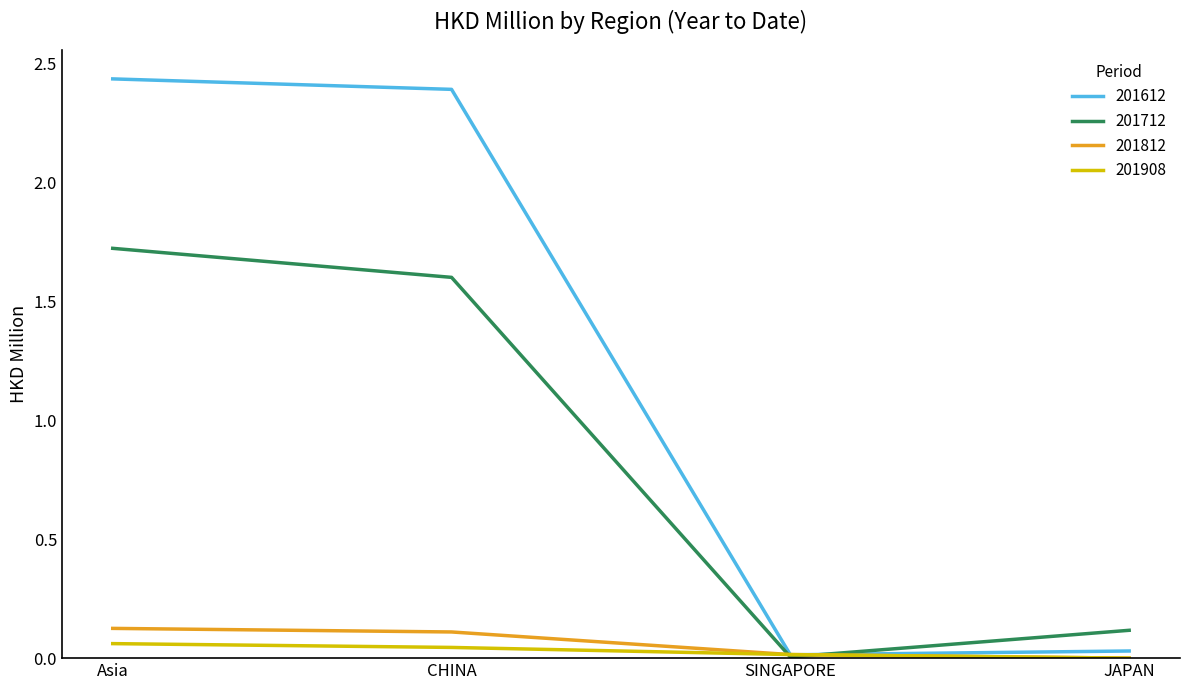

Between SINGAPORE and JAPAN, which series saw the biggest shift?

201712